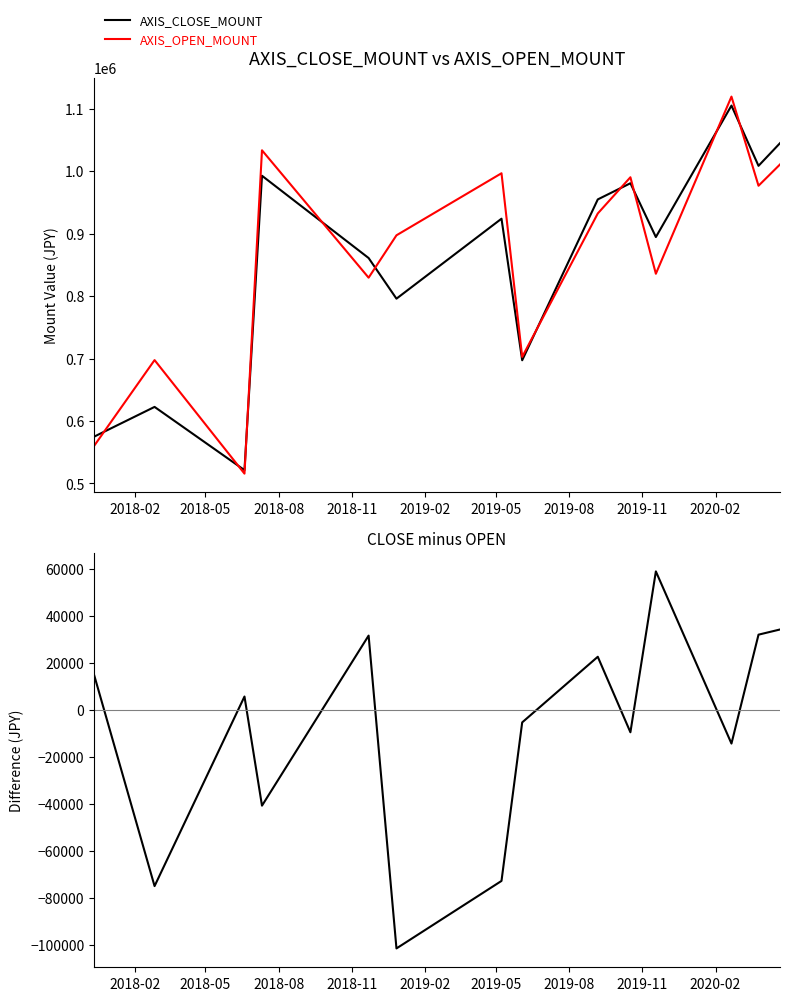

Rank the series by their maximum value, from highest to lowest.

AXIS_OPEN_MOUNT, AXIS_CLOSE_MOUNT, CLOSE_MOUNT - OPEN_MOUNT